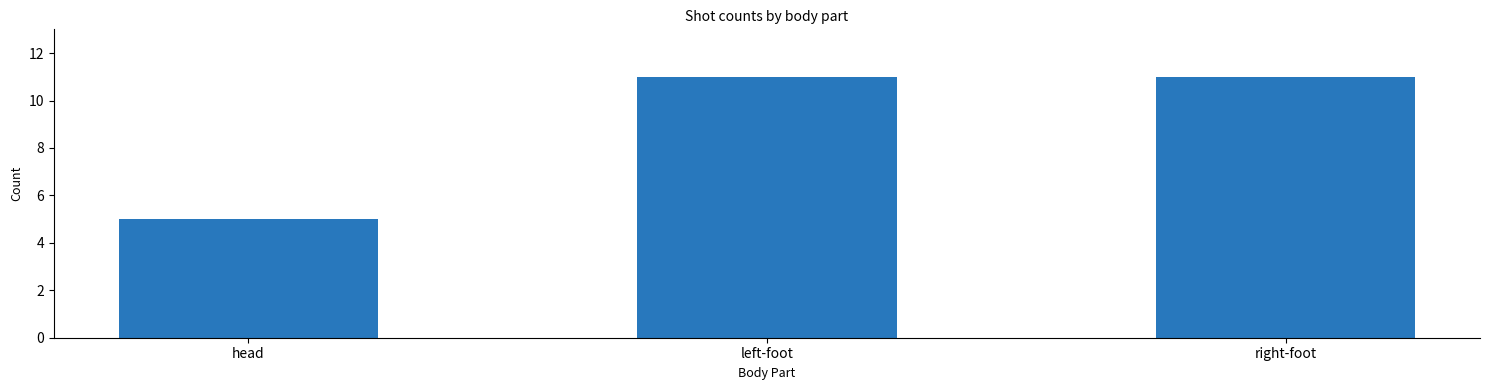

The value at head is 3. True or false?

False